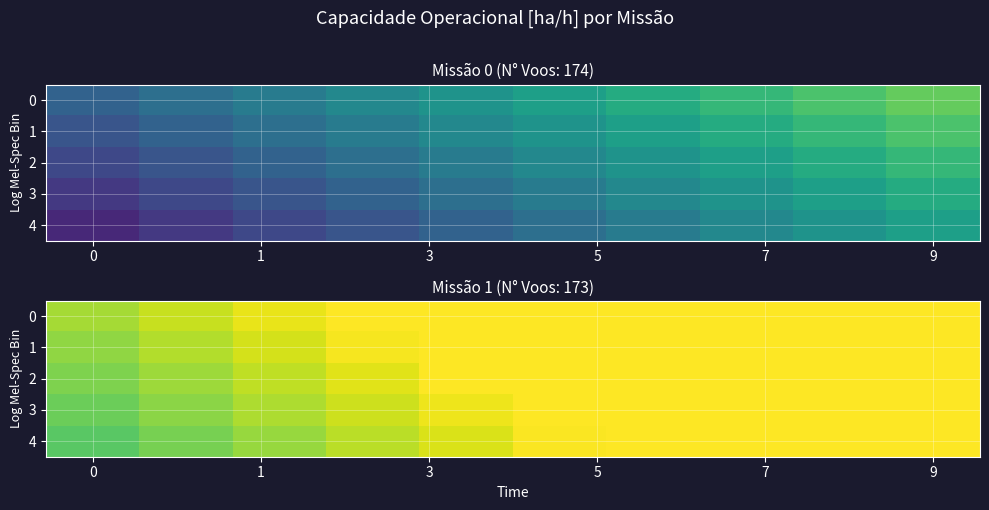

What is the maximum value shown in the chart?

3.4